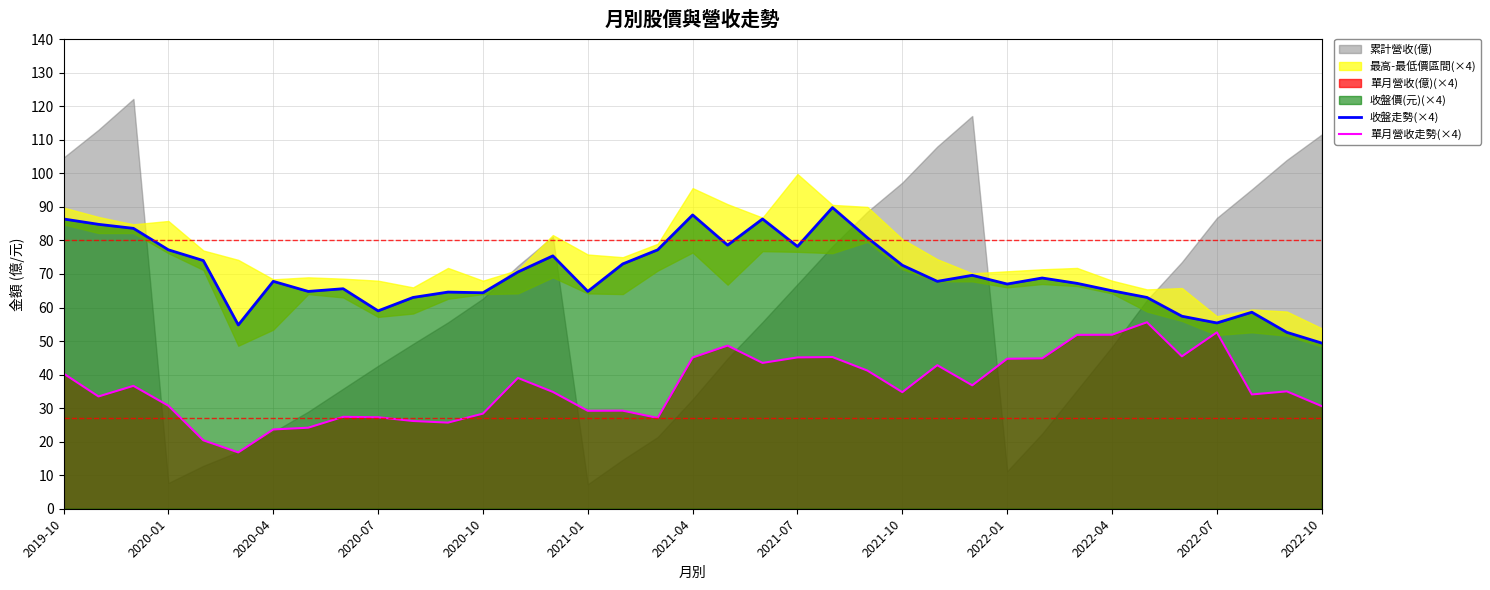

What is the value of the 單月營收走勢(×4) point at the 30th from the left?

51.8